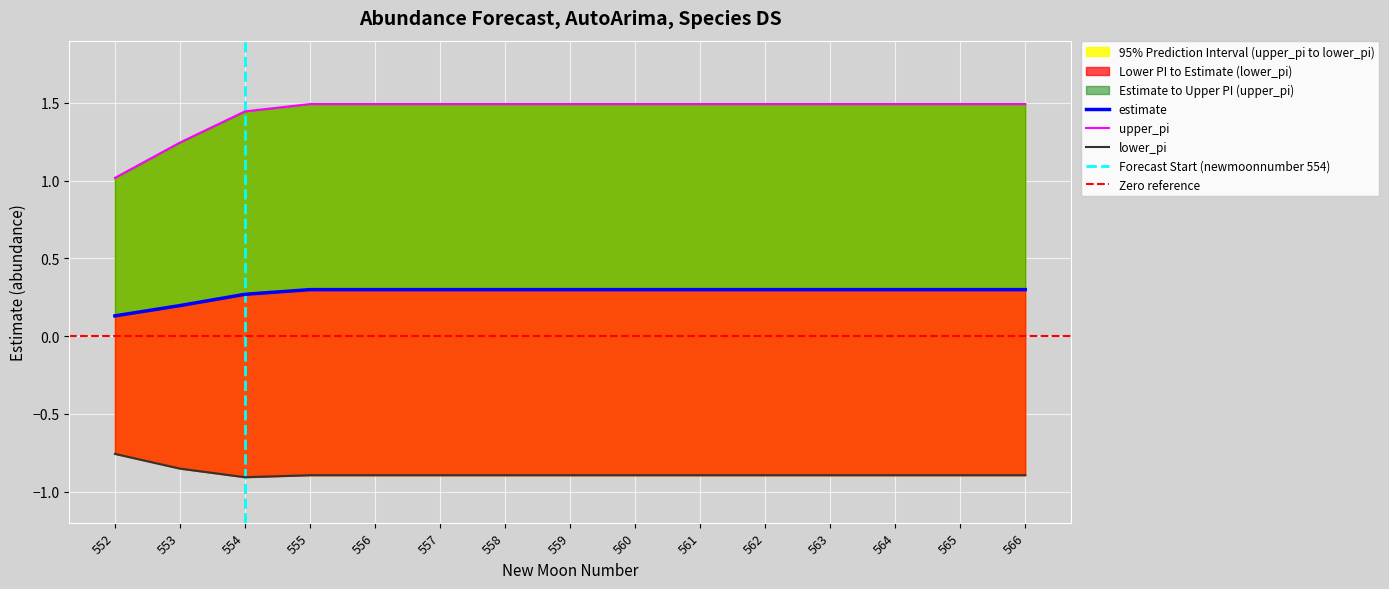

What is the difference between the maximum and minimum values in the upper_pi series?

0.5